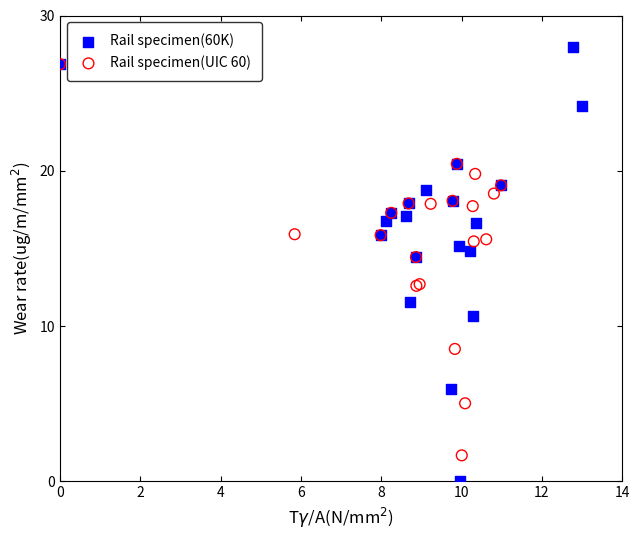

Which series reaches the minimum Y coordinate?

Rail specimen(60K)